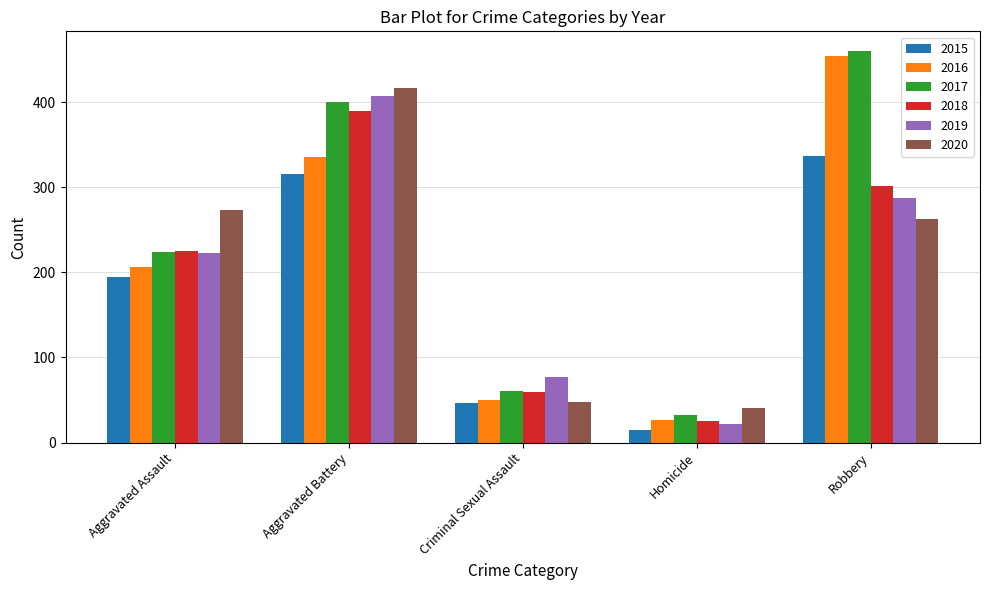

List the series in order of their peak value, highest first.

2017, 2016, 2020, 2019, 2018, 2015